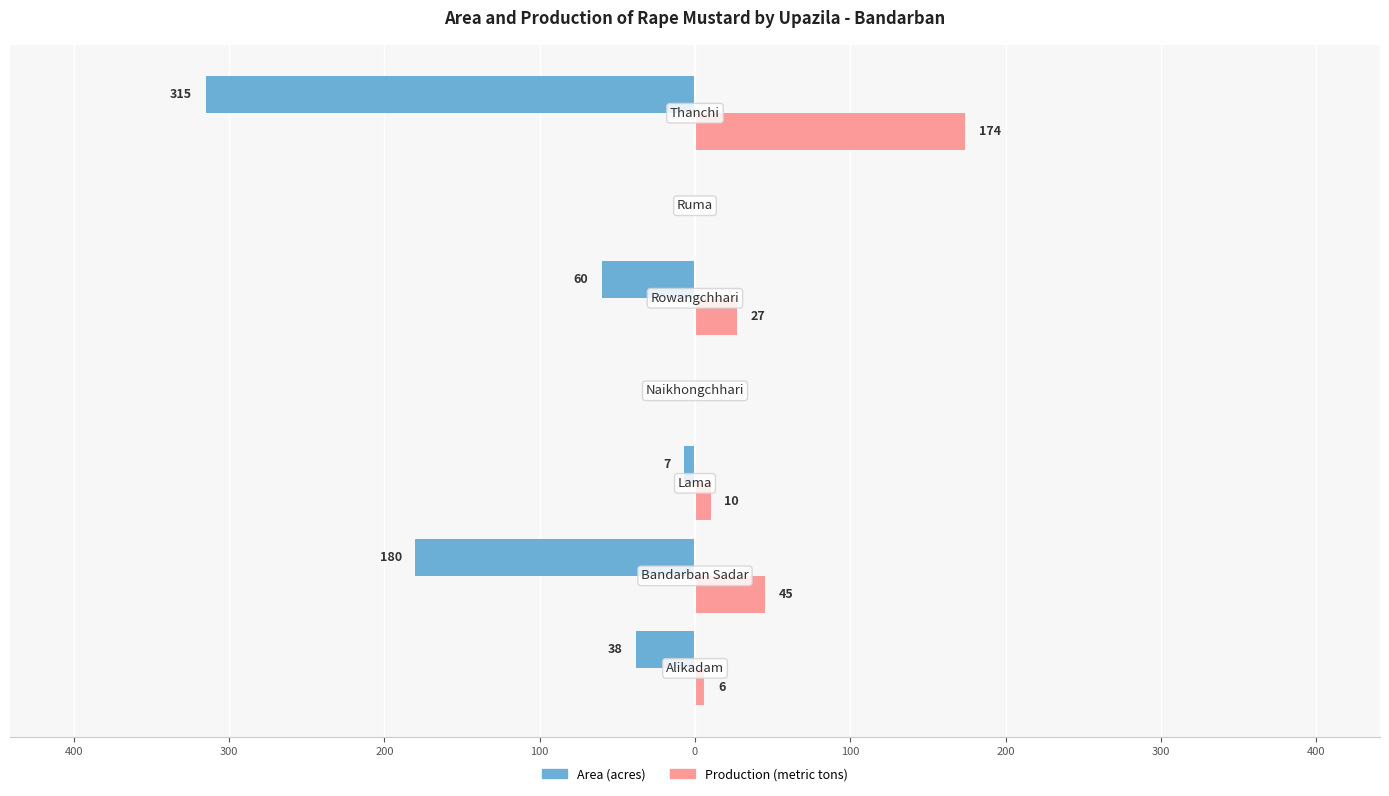

What are all the series names shown in the legend?

Area (acres), Production (metric tons)